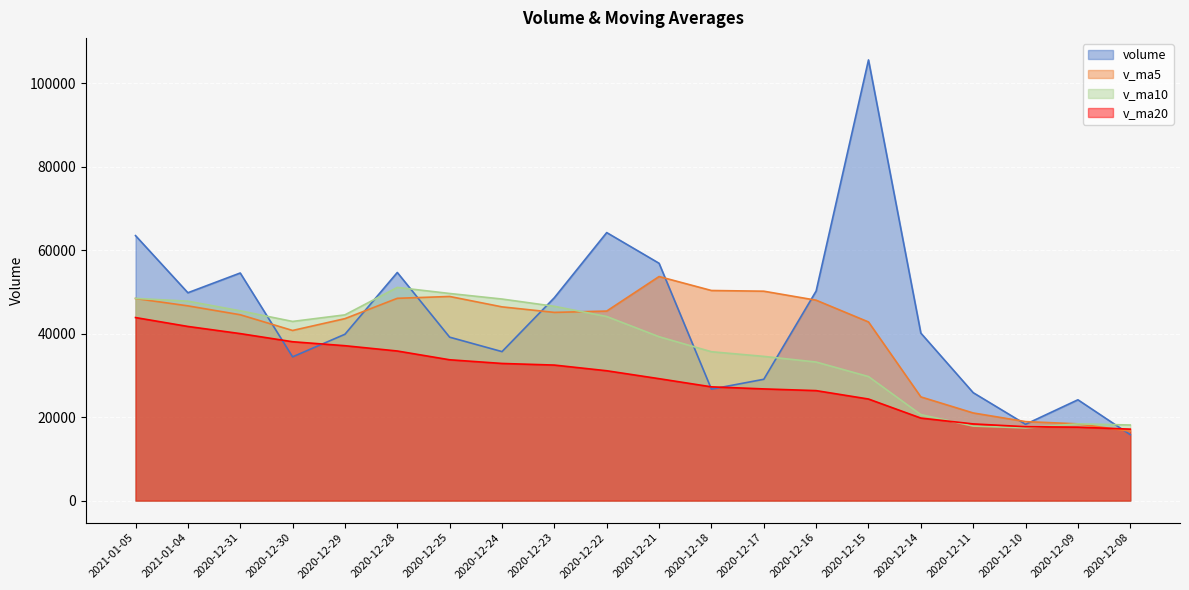

Rank the series at 2020-12-25 from highest to lowest value.

v_ma10, v_ma5, volume, v_ma20